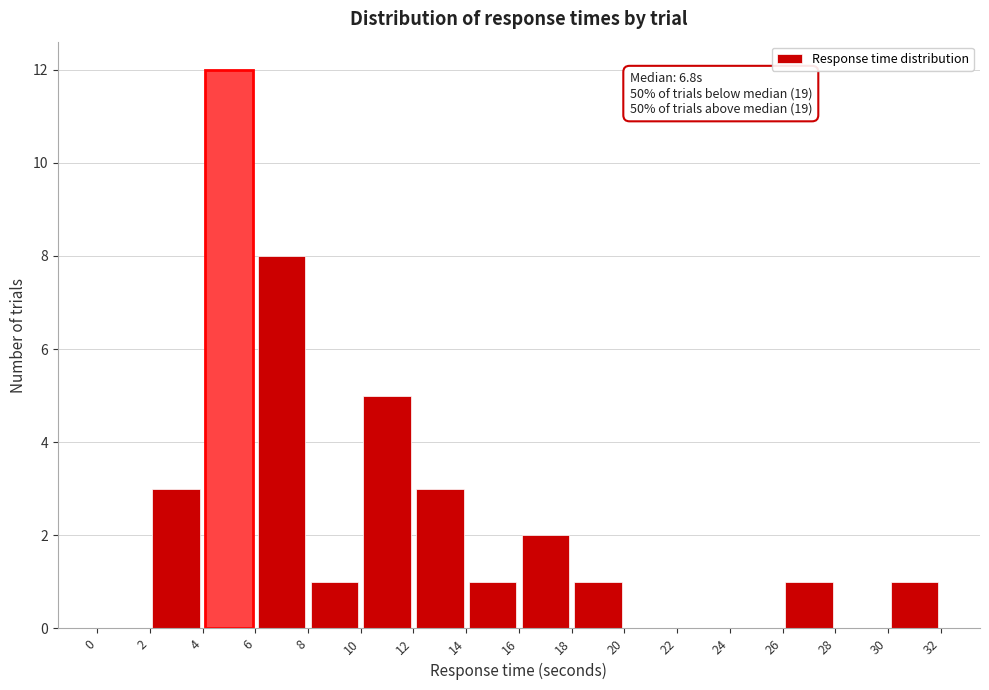

Which range on the x-axis has the tallest bar?

4 to 6